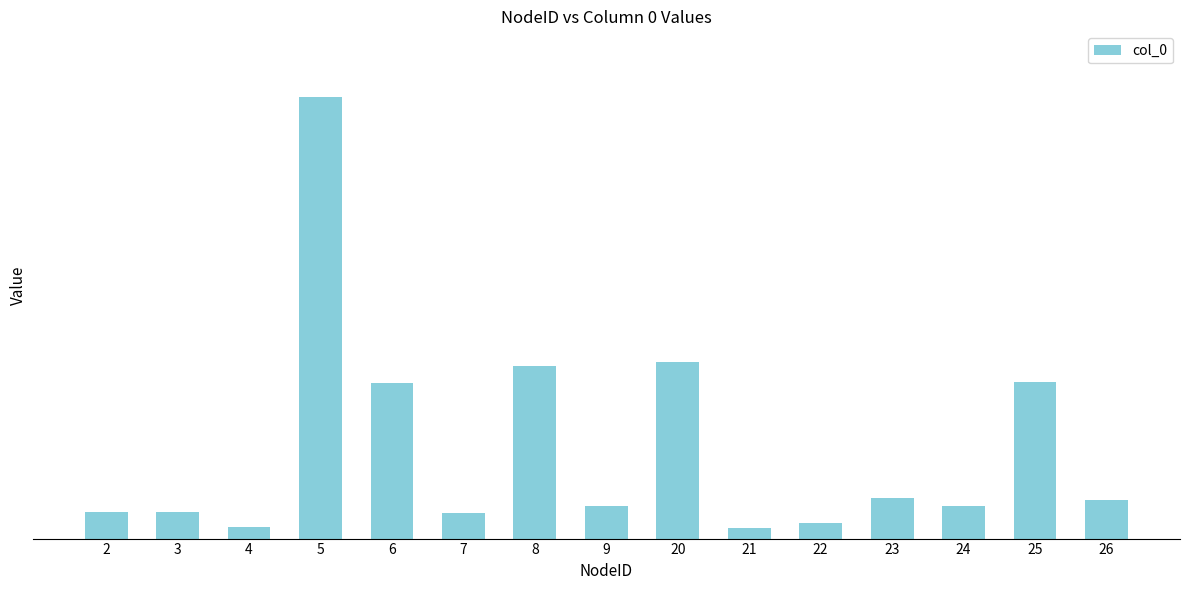

At which category does the chart reach its peak across all series?

5